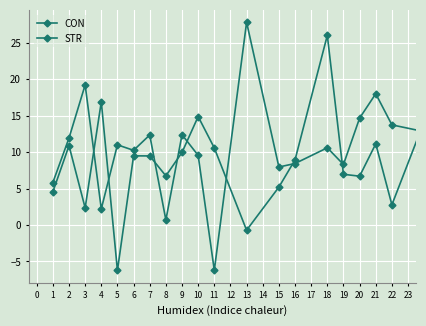

Does the chart have visible grid lines?

Yes